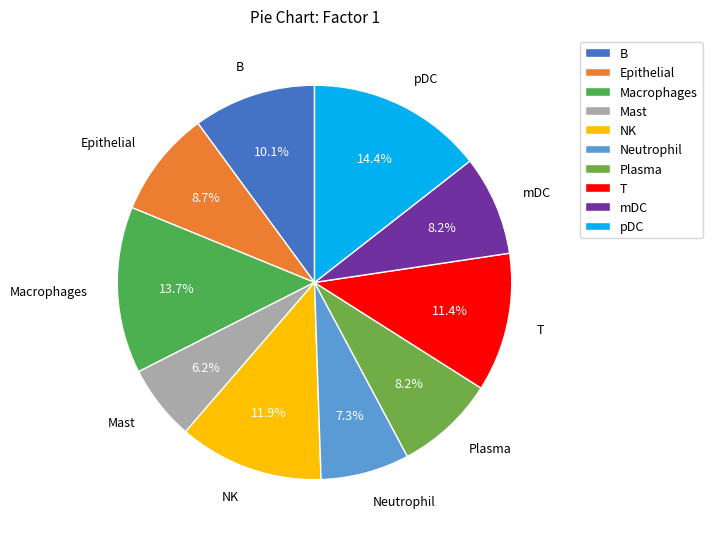

What percentage is the Mast slice, to the nearest percent?

6%